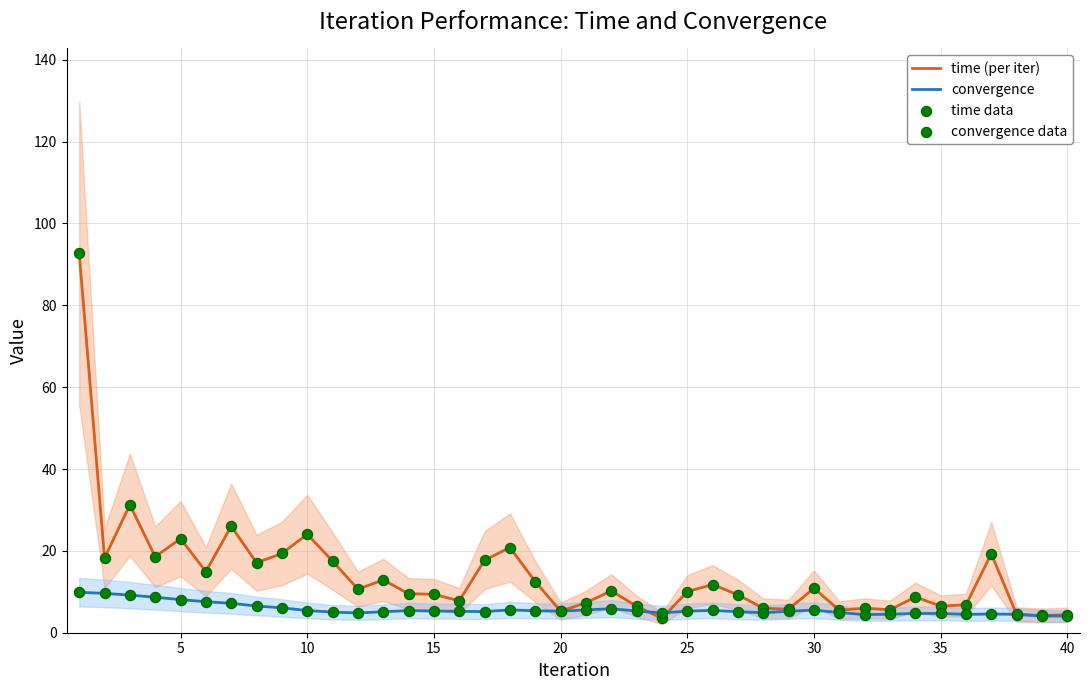

Which series reaches the maximum Y coordinate?

time (per iter)